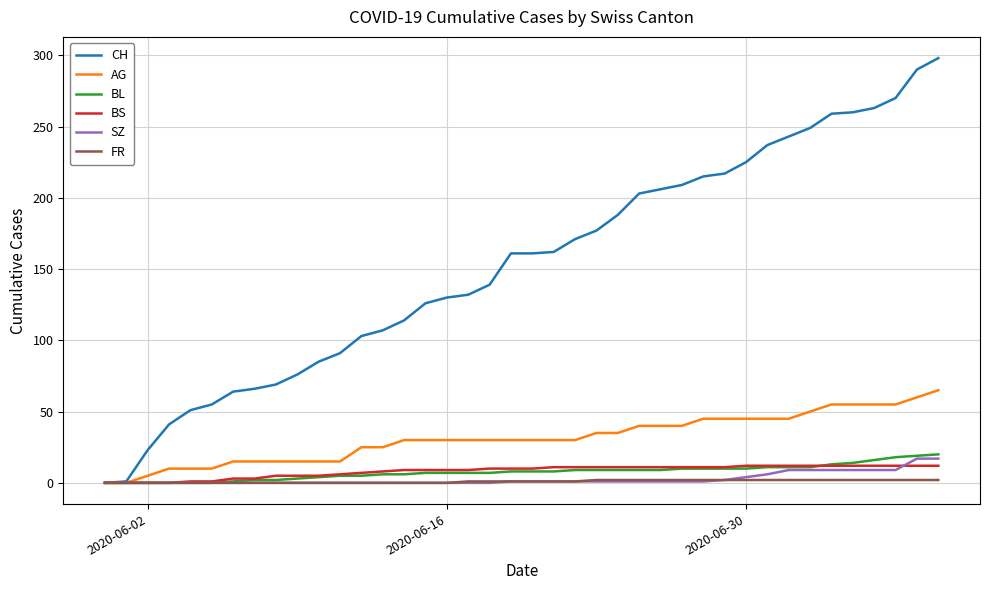

Which series has the widest spread of values?

CH